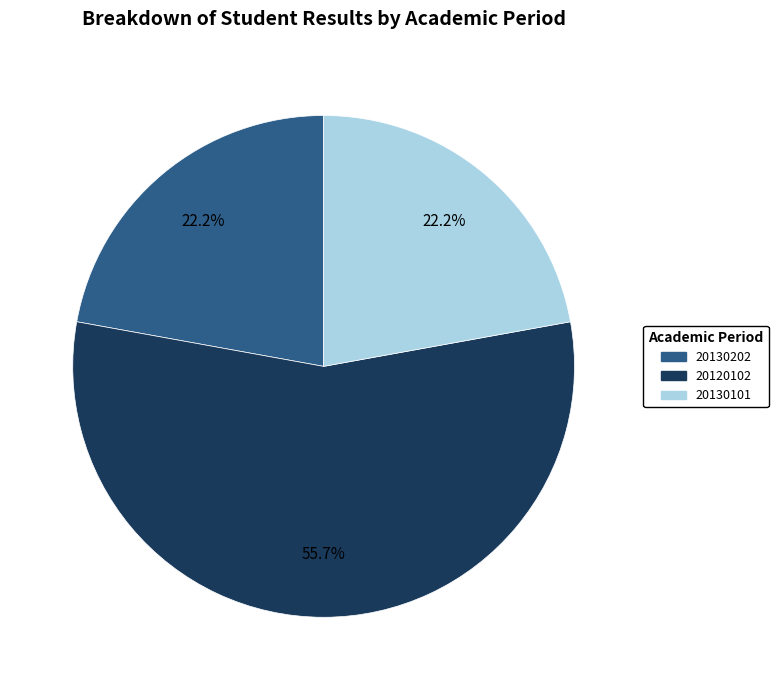

Does any single category account for the majority?

Yes